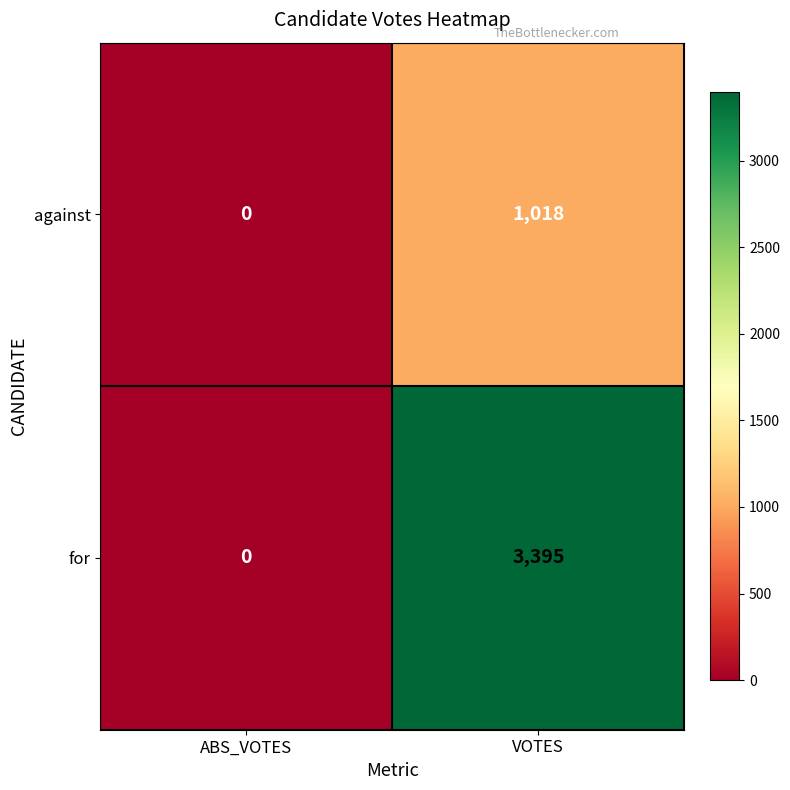

Which category has the lowest value across all series?

ABS_VOTES